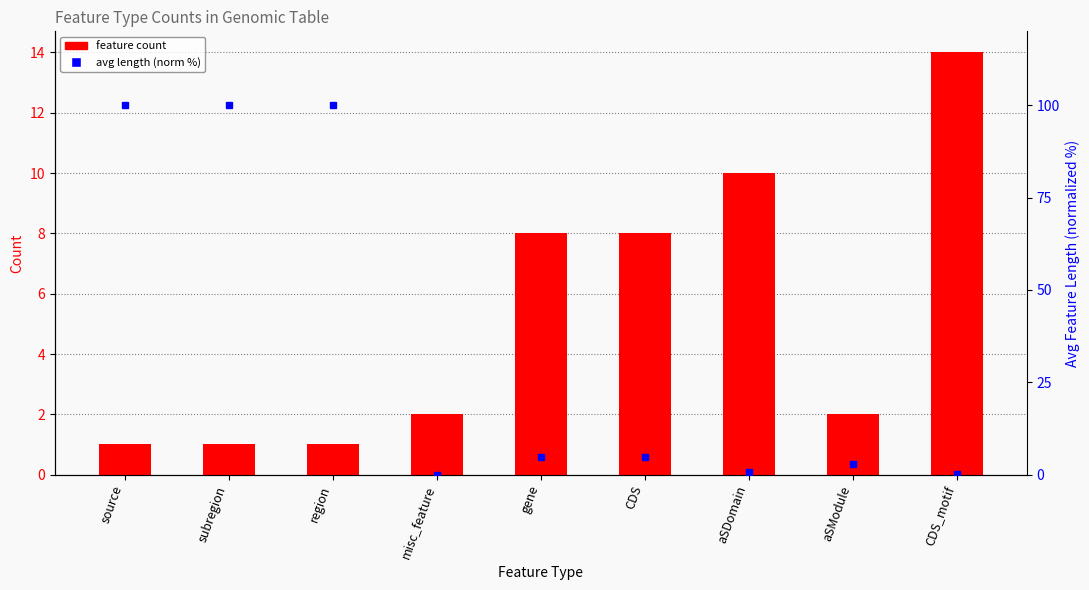

Reading right to left, extract all data points from this chart.

feature count: 14.0	2.0	10.0	8.0	8.0	2.0	1.0	1.0	1.0
avg length (norm %): 0.1	2.8	0.6	4.9	4.9	0.0	100.0	100.0	100.0